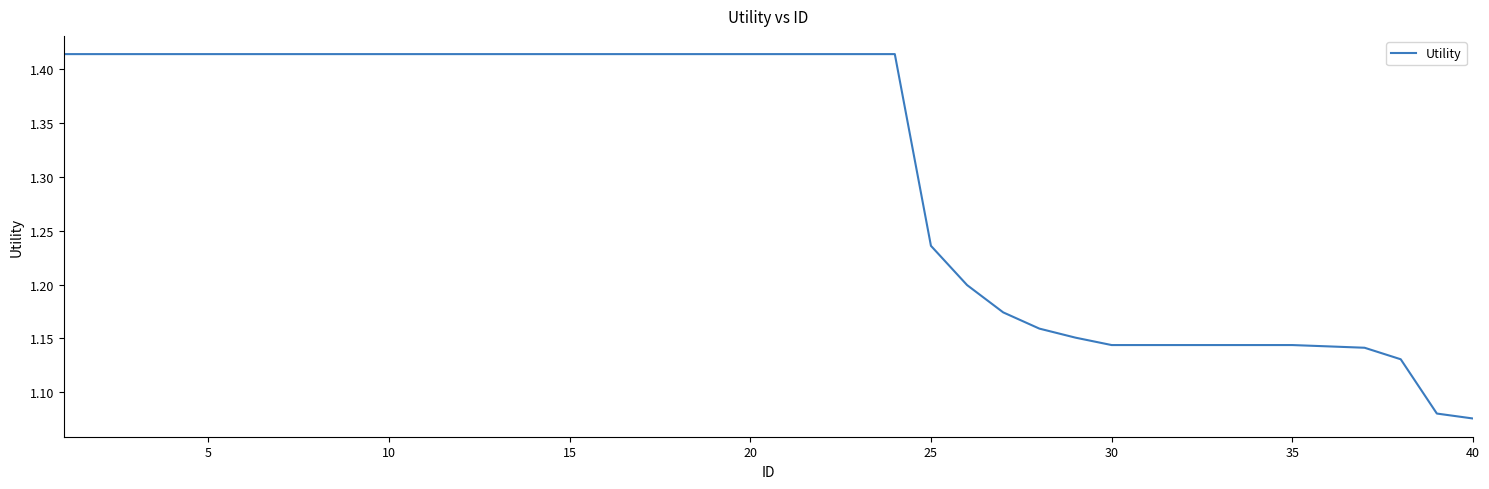

Does the chart have visible grid lines?

No